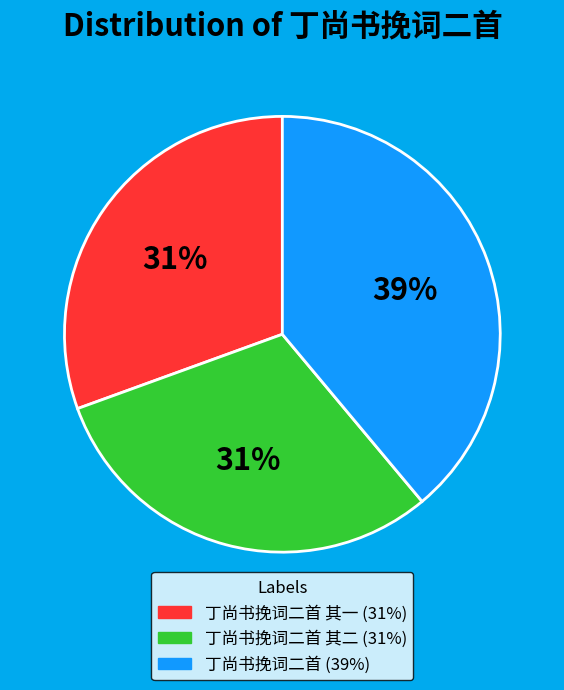

Is there a majority slice in this chart?

No